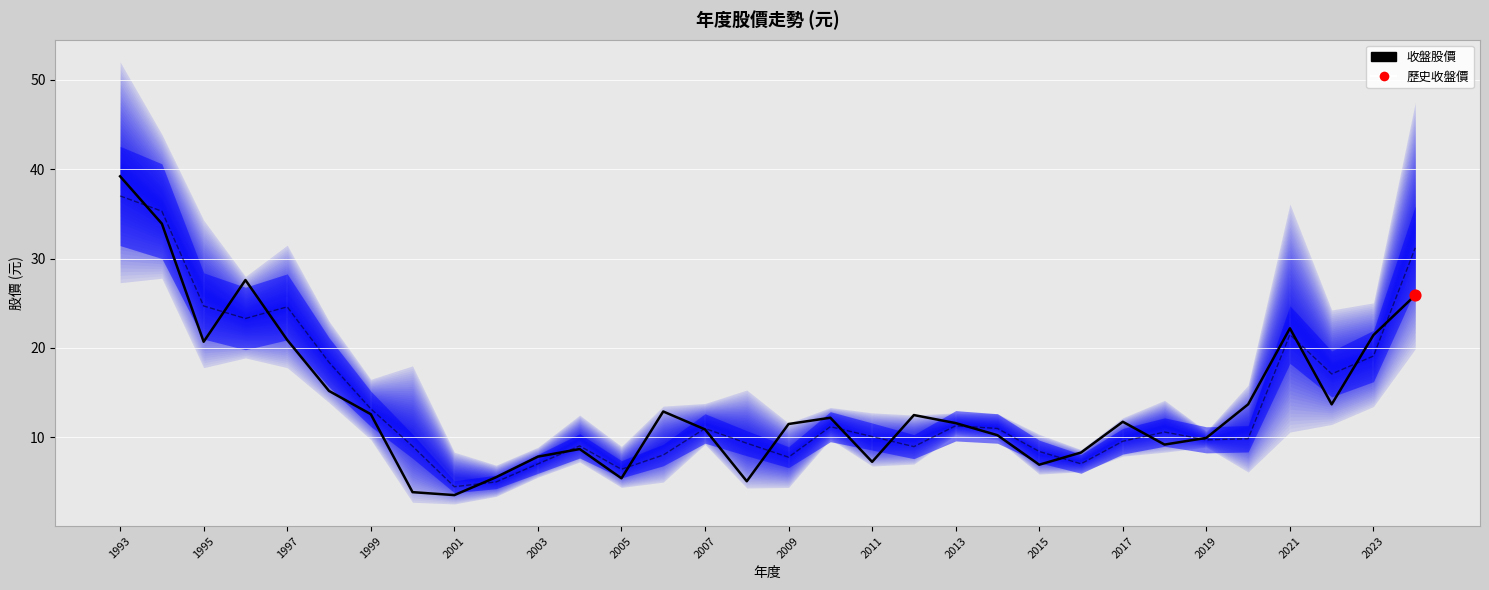

Which has a higher value, 1999 or 17?

1999